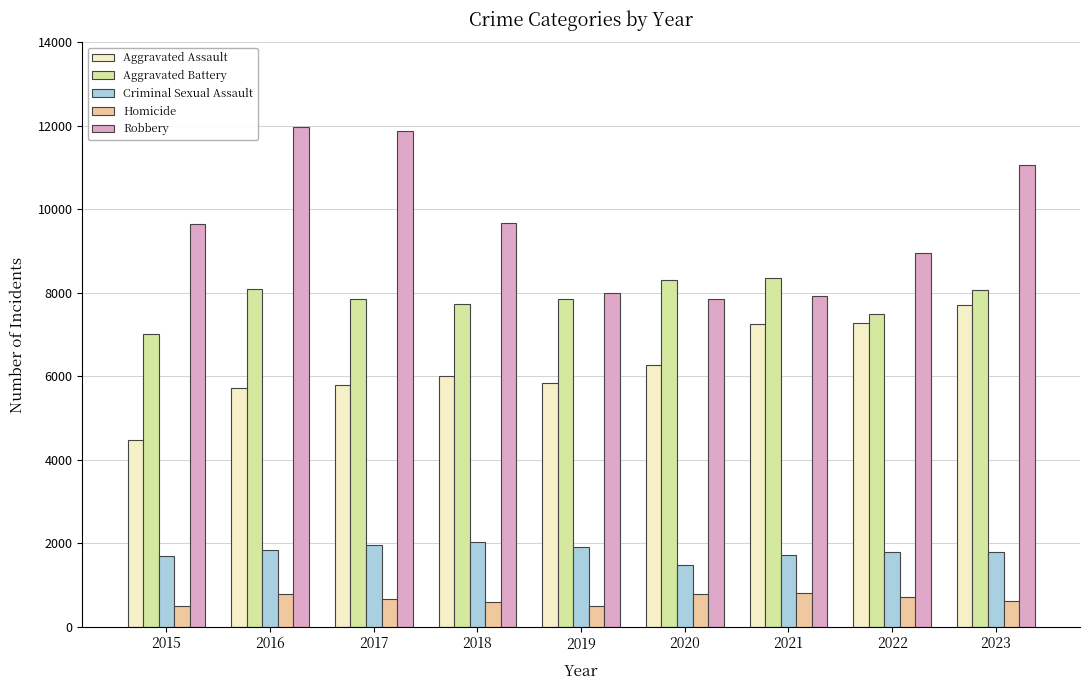

What is the minimum value for Aggravated Assault?

4480